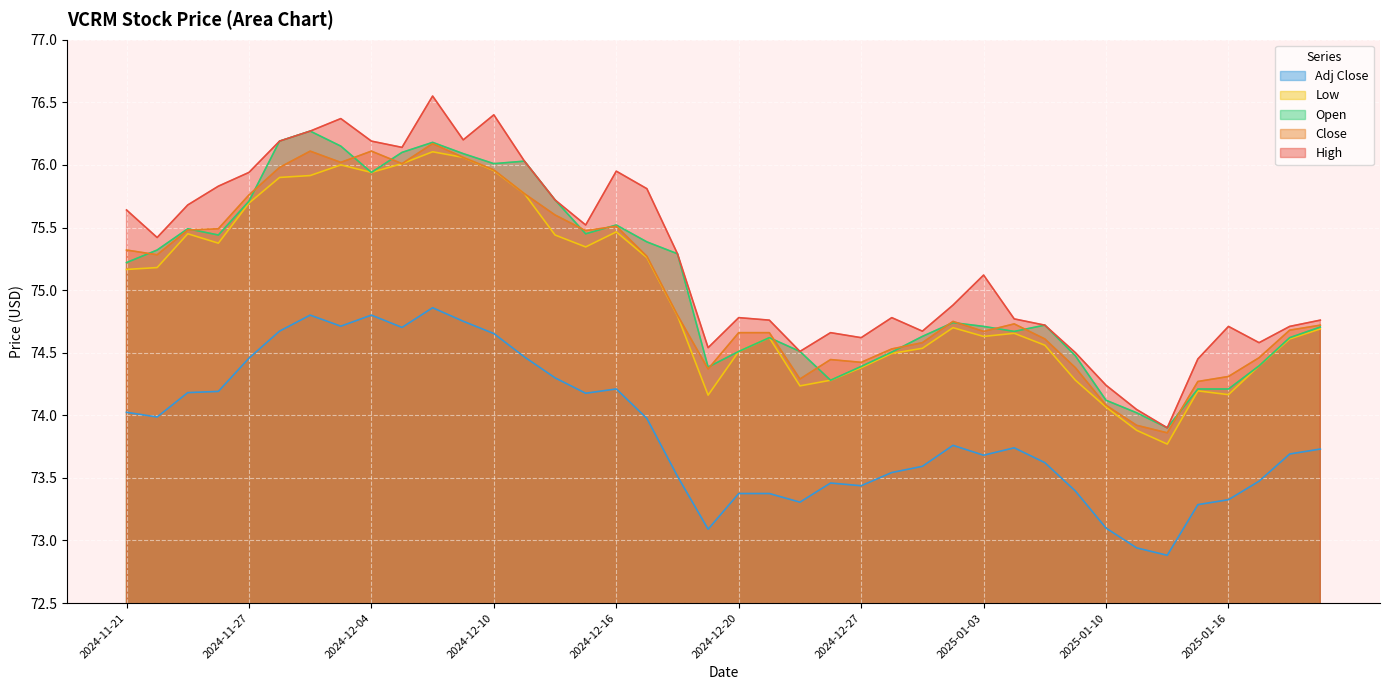

True or false: Adj Close and Low cross at least once.

False